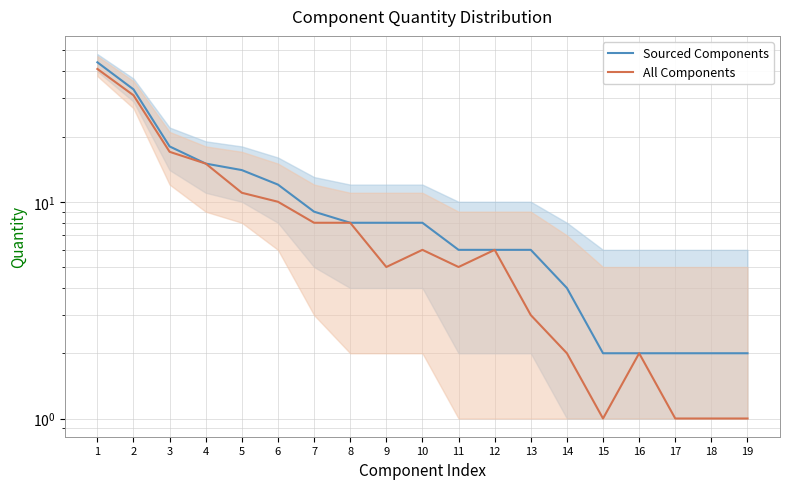

Rank the series by their average value, from lowest to highest.

All Components, Sourced Components